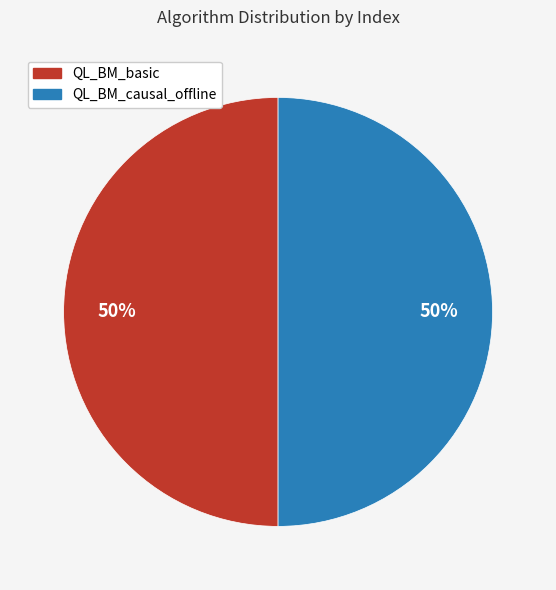

Approximately how many times larger is the value at QL_BM_causal_offline compared to QL_BM_basic?

1.0